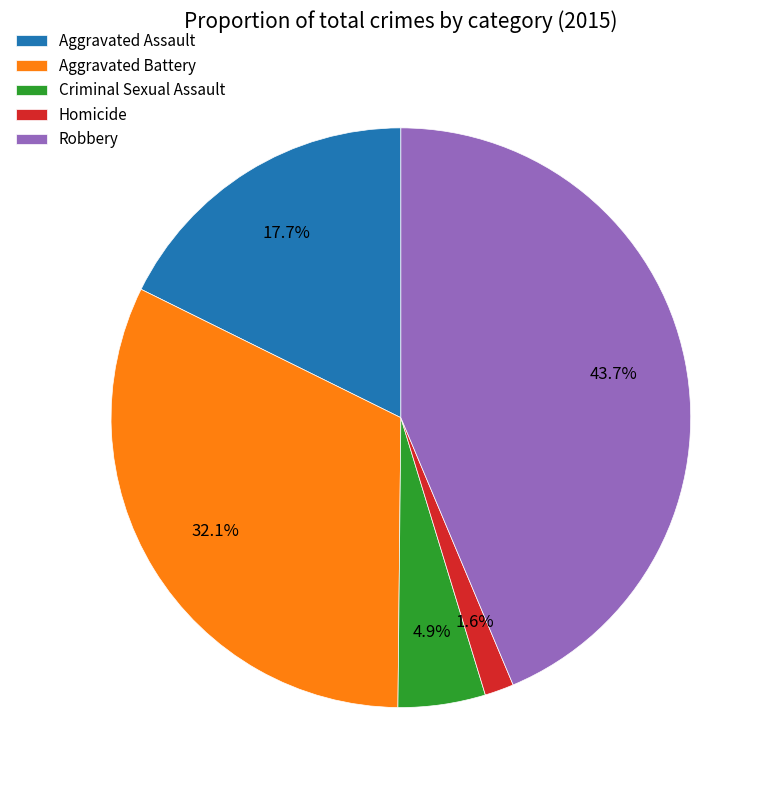

To the nearest percent, what is the average slice percentage?

20%